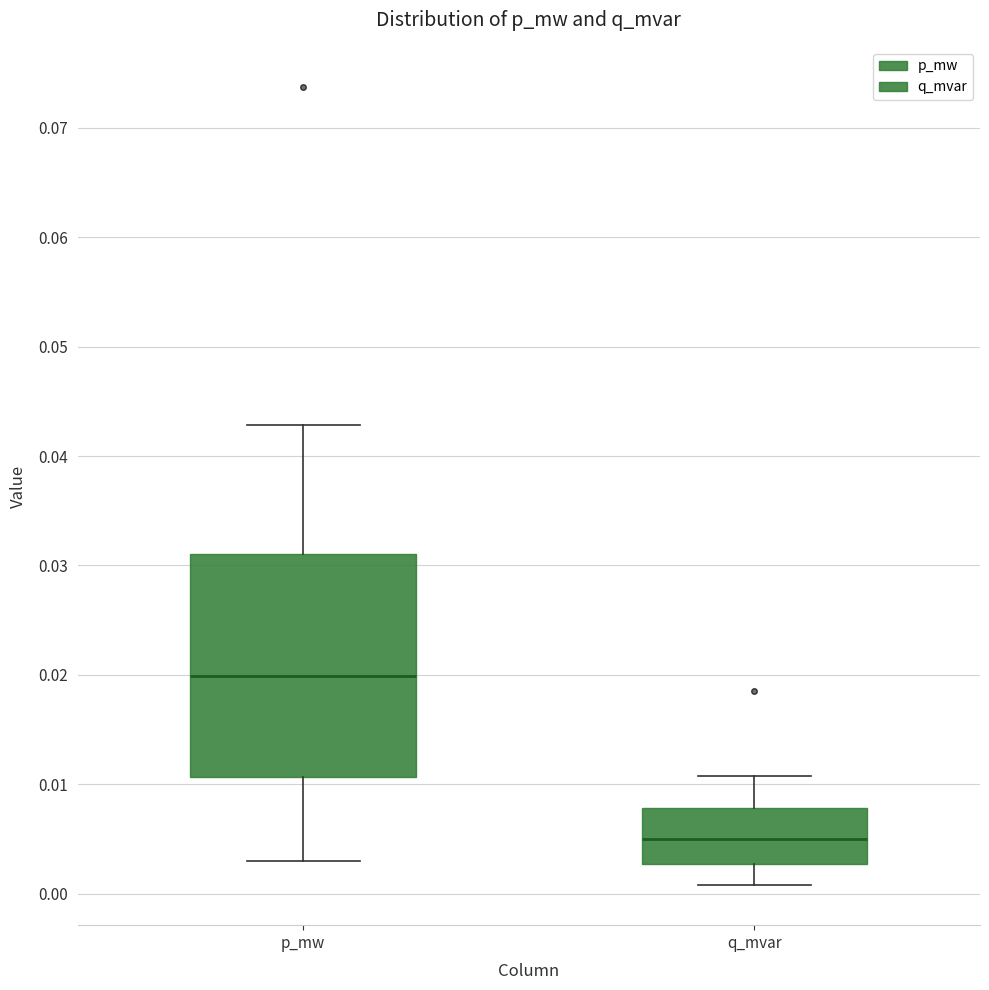

Which box is the tallest, from its lower edge to its upper edge?

p_mw